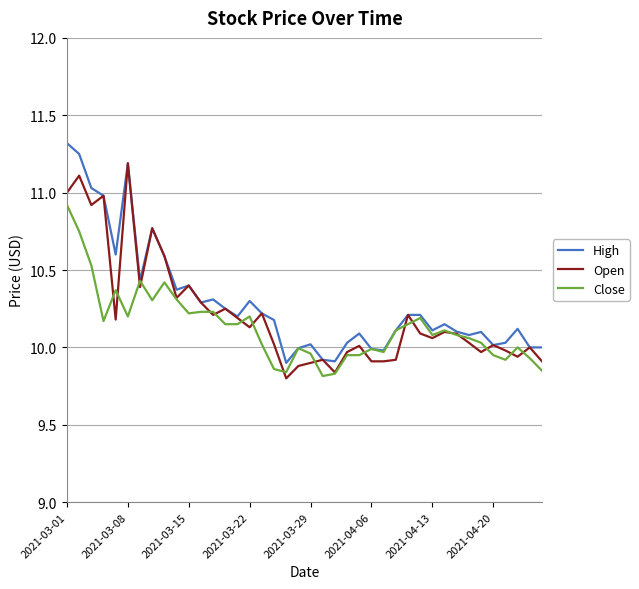

What is the greatest value displayed?

11.3